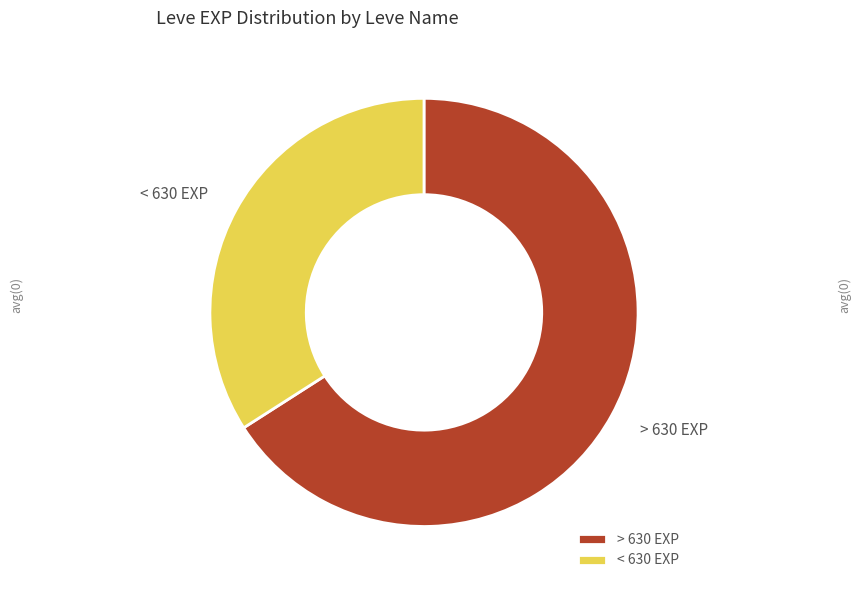

Rank the categories by value from lowest to highest.

< 630 EXP, > 630 EXP